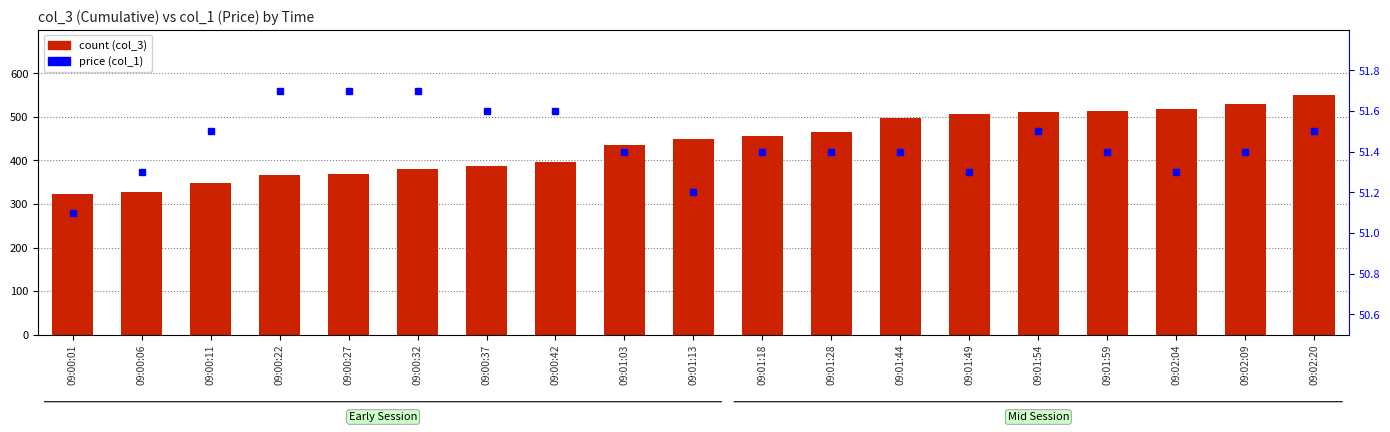

At which category is the sum across all series the highest?

09:02:20